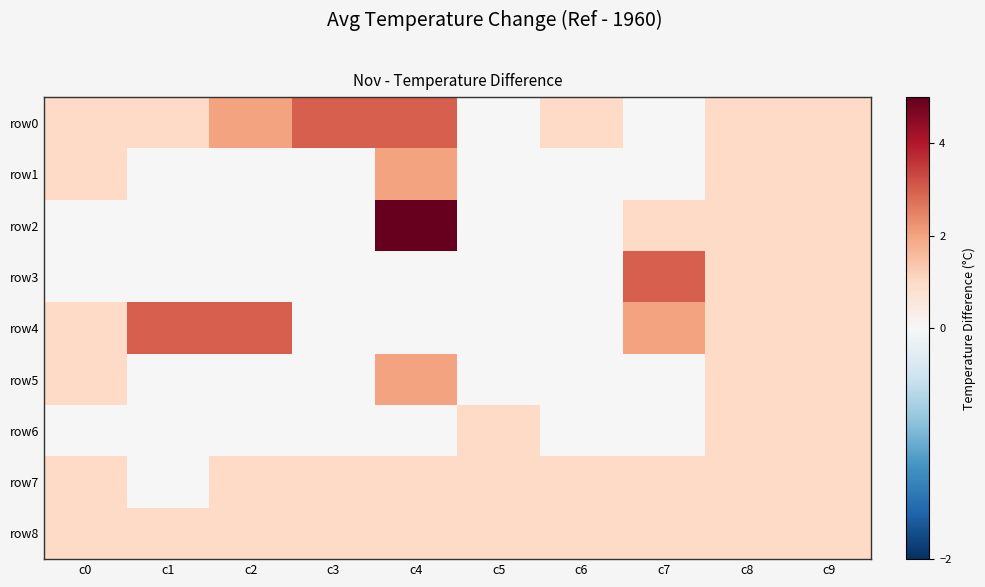

Reading left to right, extract all data points from this chart.

row0: c0=1	c1=1	c2=2	c3=3	c4=3	c5=0	c6=1	c7=0	c8=1	c9=1
row1: c0=1	c1=0	c2=0	c3=0	c4=2	c5=0	c6=0	c7=0	c8=1	c9=1
row2: c0=0	c1=0	c2=0	c3=0	c4=5	c5=0	c6=0	c7=1	c8=1	c9=1
row3: c0=0	c1=0	c2=0	c3=0	c4=0	c5=0	c6=0	c7=3	c8=1	c9=1
row4: c0=1	c1=3	c2=3	c3=0	c4=0	c5=0	c6=0	c7=2	c8=1	c9=1
row5: c0=1	c1=0	c2=0	c3=0	c4=2	c5=0	c6=0	c7=0	c8=1	c9=1
row6: c0=0	c1=0	c2=0	c3=0	c4=0	c5=1	c6=0	c7=0	c8=1	c9=1
row7: c0=1	c1=0	c2=1	c3=1	c4=1	c5=1	c6=1	c7=1	c8=1	c9=1
row8: c0=1	c1=1	c2=1	c3=1	c4=1	c5=1	c6=1	c7=1	c8=1	c9=1